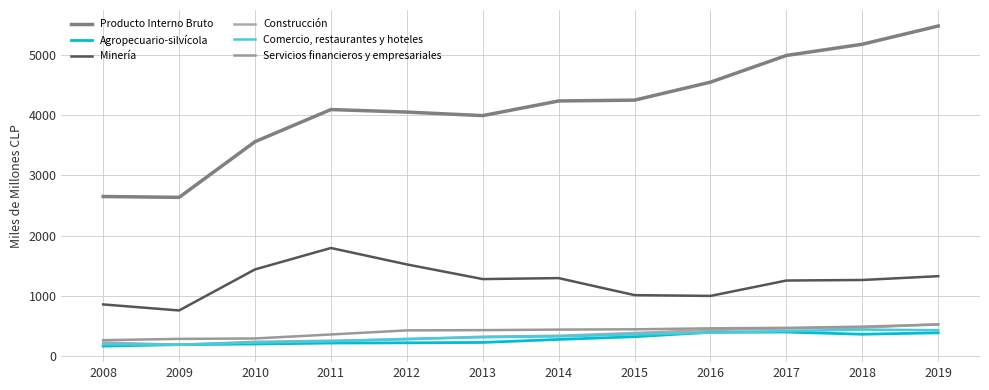

Count the number of categories in the chart.

12